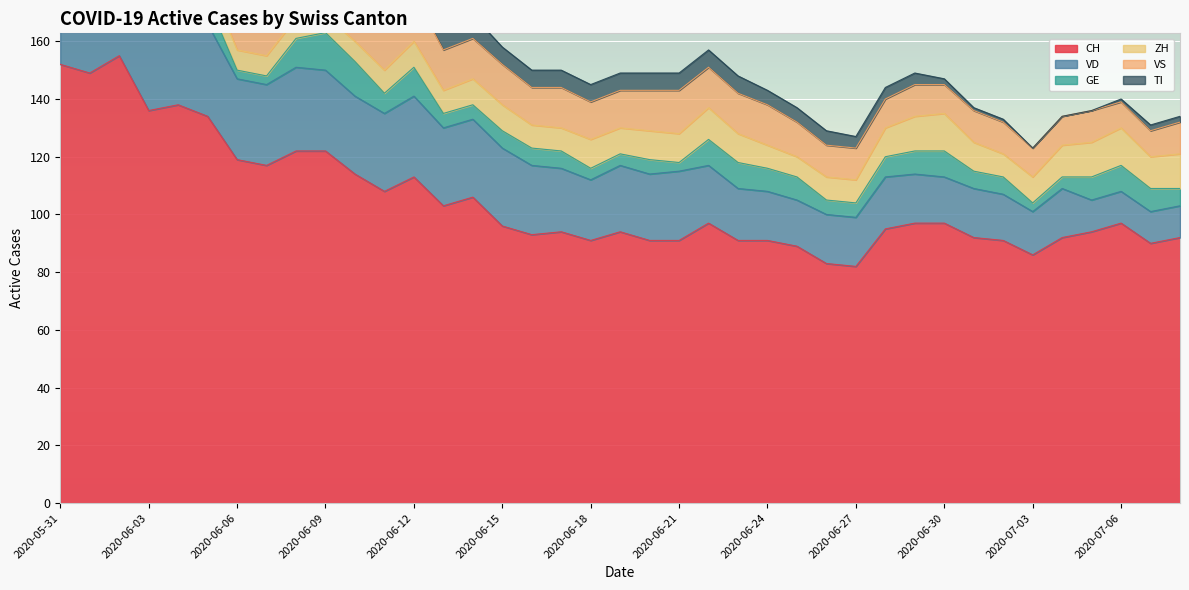

List the labels in order of GE value, smallest first.

2020-05-31, 2020-06-01, 2020-06-06, 2020-06-07, 2020-06-21, 2020-07-03, 2020-06-18, 2020-06-19, 2020-07-04, 2020-06-13, 2020-06-14, 2020-06-20, 2020-06-26, 2020-06-27, 2020-06-15, 2020-06-16, 2020-06-17, 2020-07-01, 2020-07-02, 2020-07-08, 2020-06-11, 2020-06-28, 2020-06-02, 2020-06-03, 2020-06-05, 2020-06-24, 2020-06-25, 2020-06-29, 2020-07-05, 2020-07-07, 2020-06-22, 2020-06-23, 2020-06-30, 2020-07-06, 2020-06-04, 2020-06-08, 2020-06-12, 2020-06-10, 2020-06-09